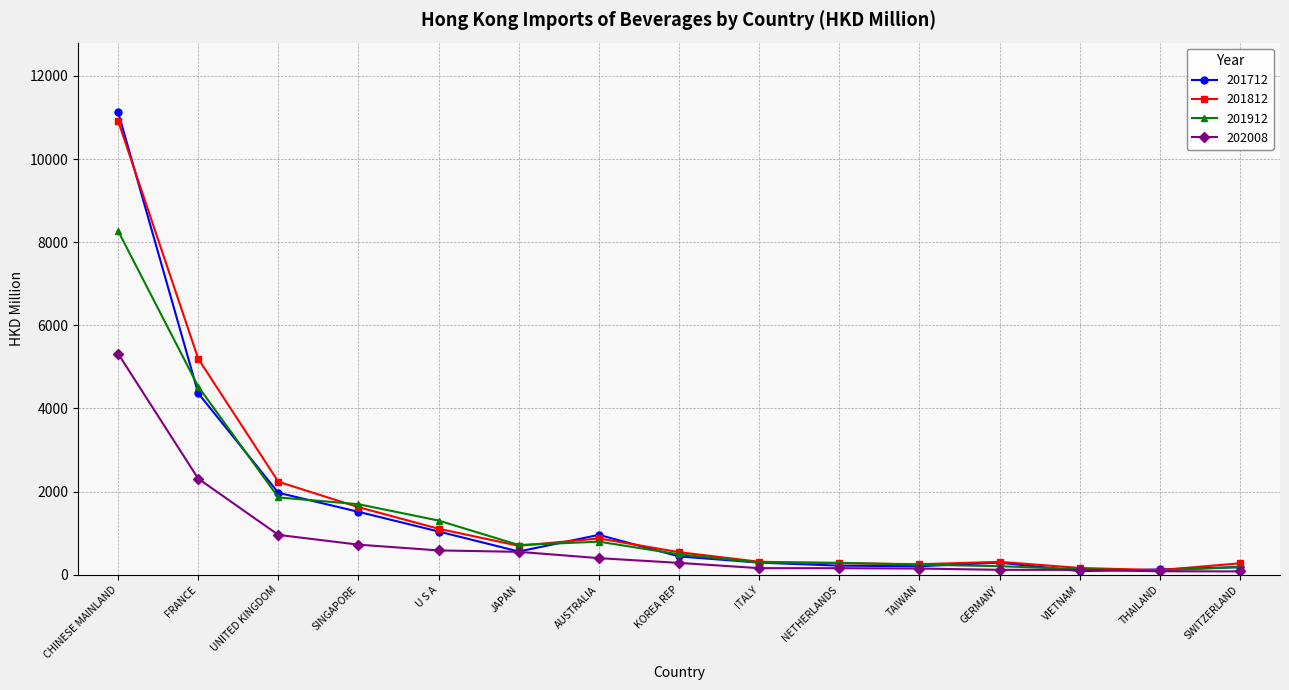

At which label is 202008 closest to 2700?

FRANCE